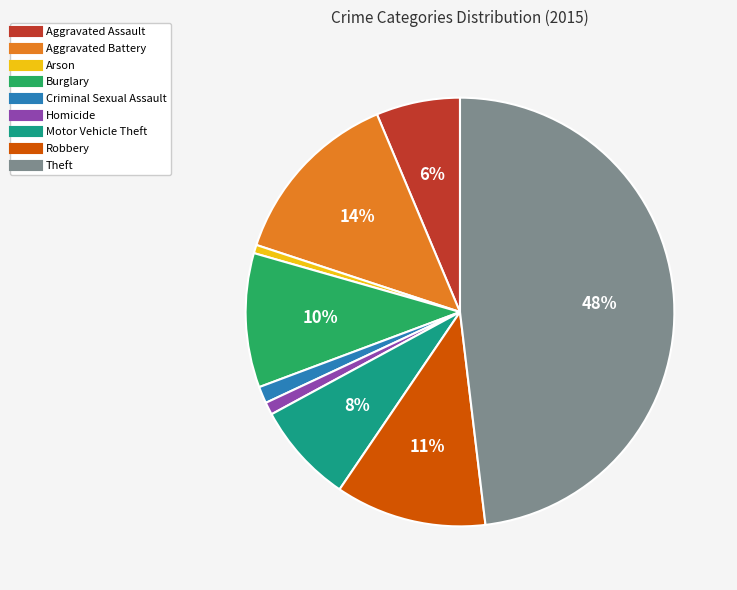

How many slices are in this pie chart?

9